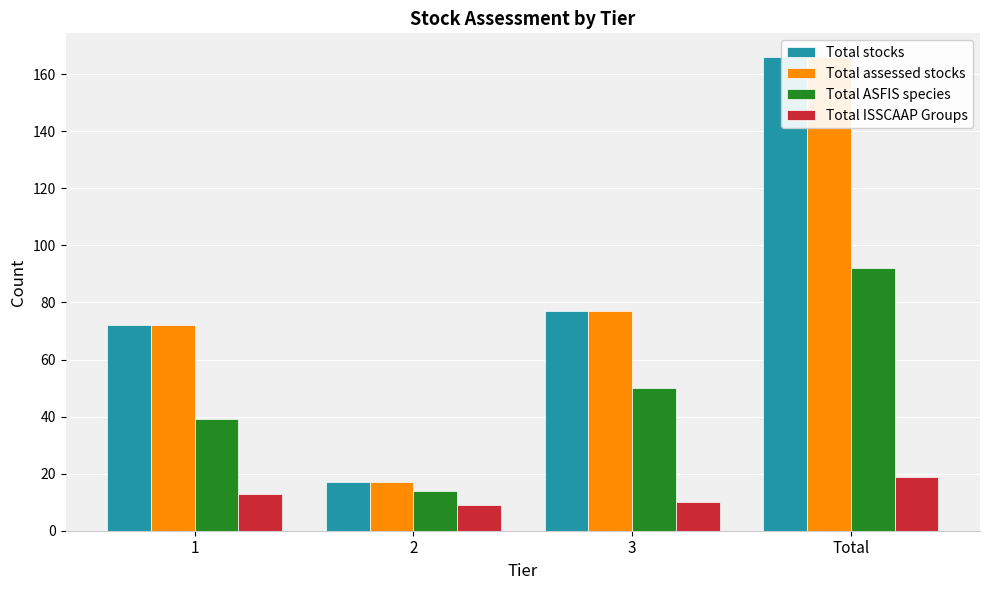

What is the label of the 1st bar from the right?

Total